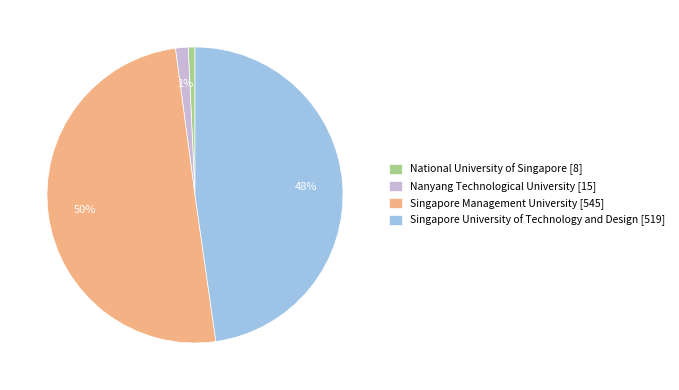

Is it true that Nanyang Technological University is 1% of the pie?

True